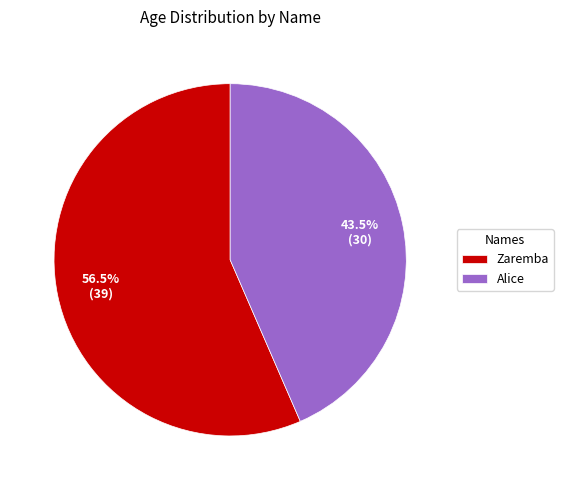

Rank the categories by value from lowest to highest.

Alice, Zaremba